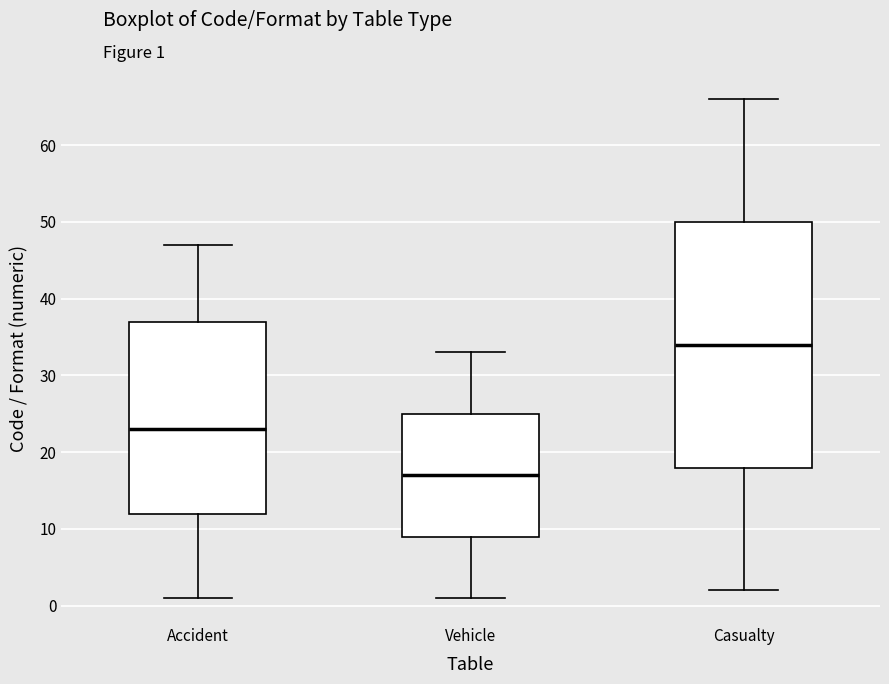

Reading left to right, transcribe this box plot: for each box, give where its median line is, the range the box spans, and where its two whiskers end, as read against the y-axis. The values are not printed on the chart, so give them approximately, as read against the axis.

Accident: median 23, box 12 to 37, whiskers 1 to 47
Vehicle: median 17, box 9 to 25, whiskers 1 to 33
Casualty: median 34, box 18 to 50, whiskers 2 to 66